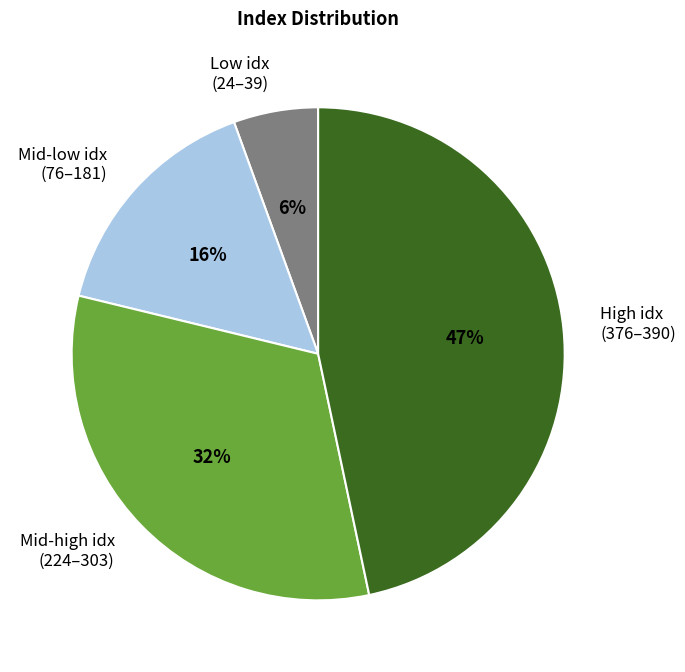

Is there any slice that represents more than half of the pie?

No